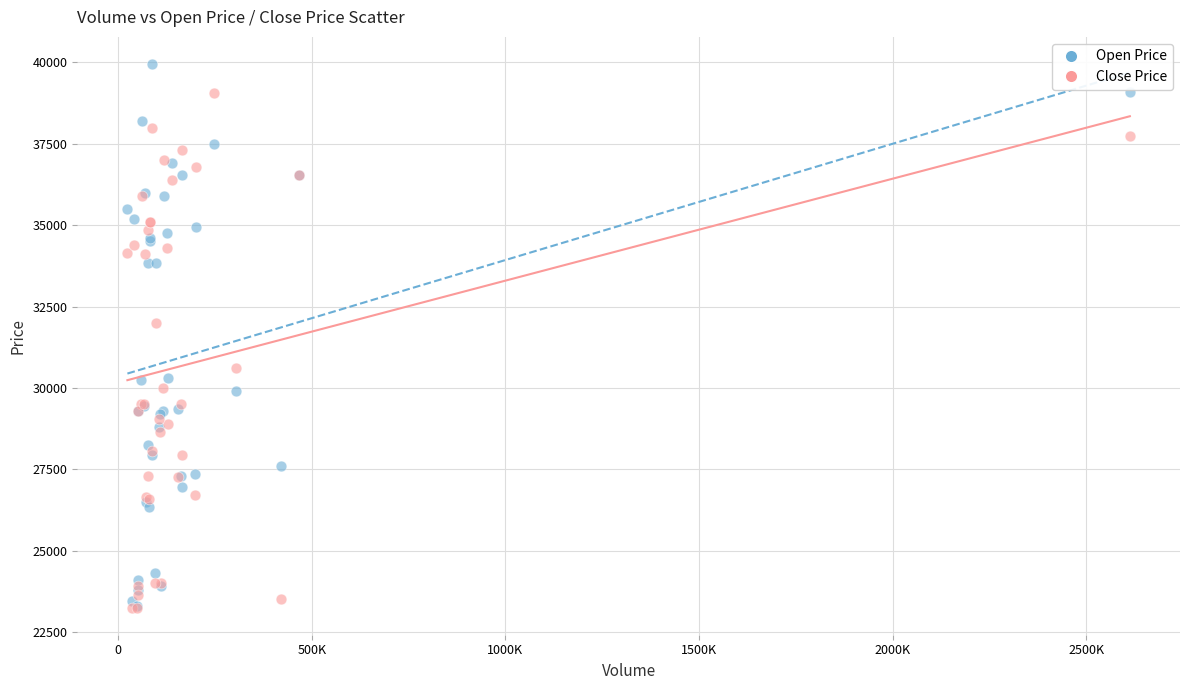

Which series has the widest spread of Y values?

Open Price